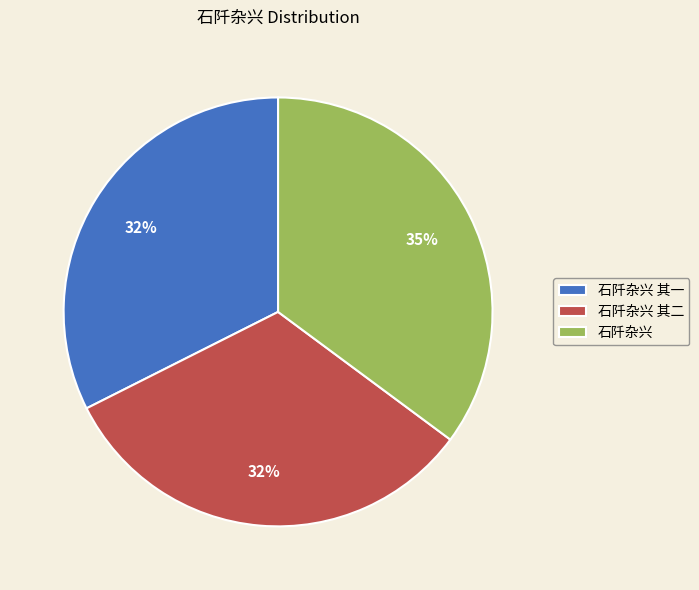

Is it true that 石阡杂兴 is 35% of the pie?

True